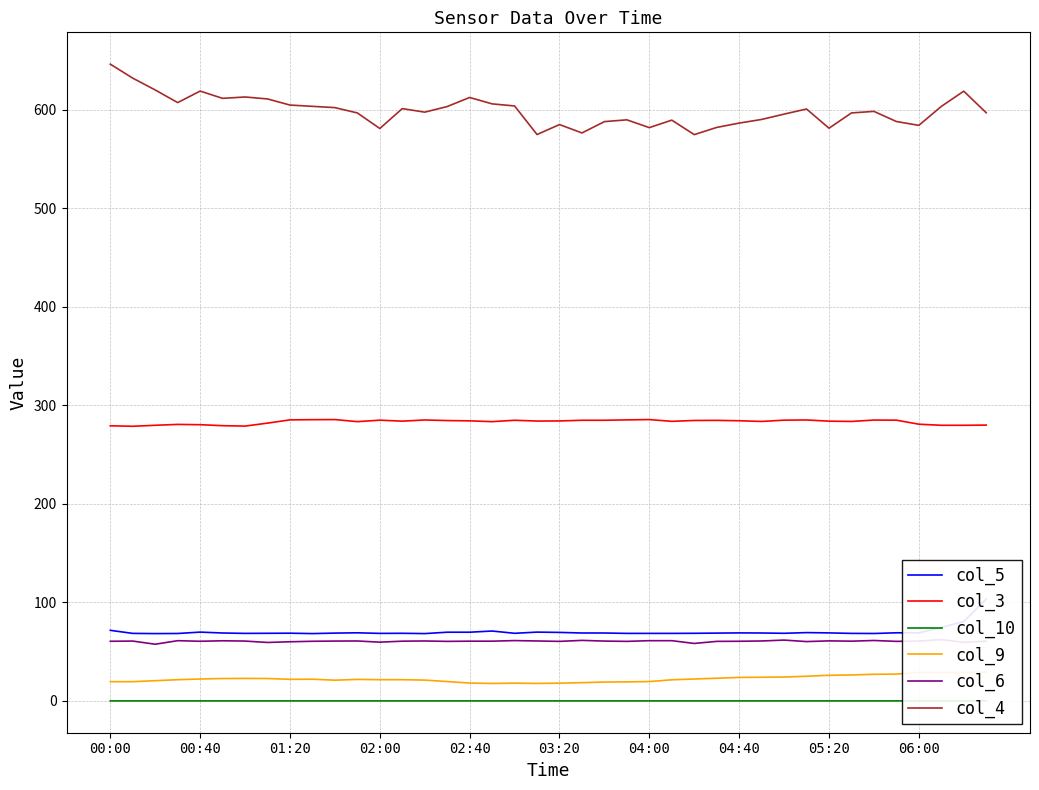

The value of col_4 at 34 is 299.9. True or false?

False